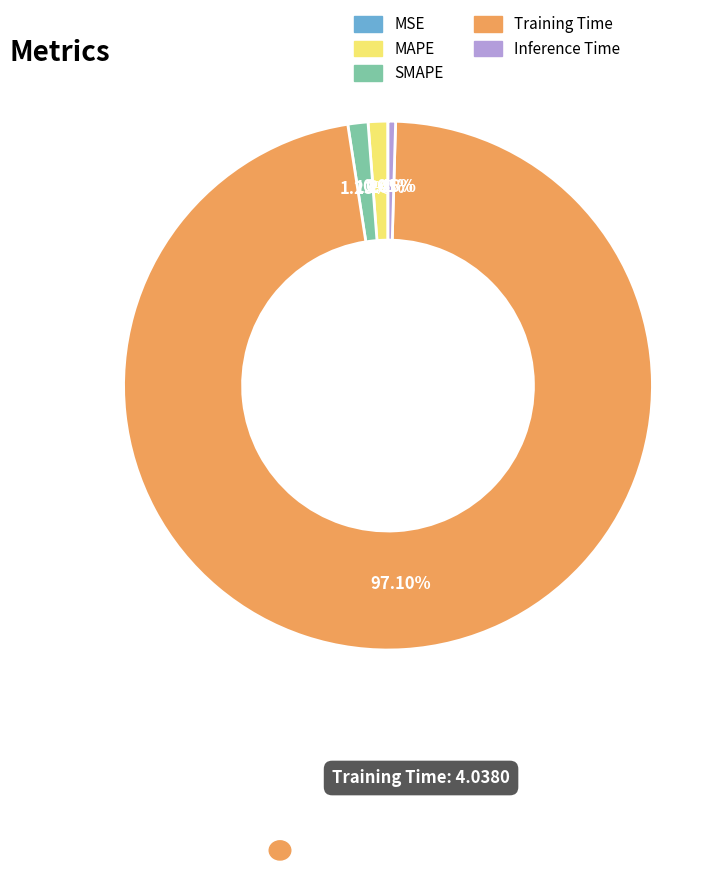

To the nearest percent, what percentage of the pie is Training Time?

97%